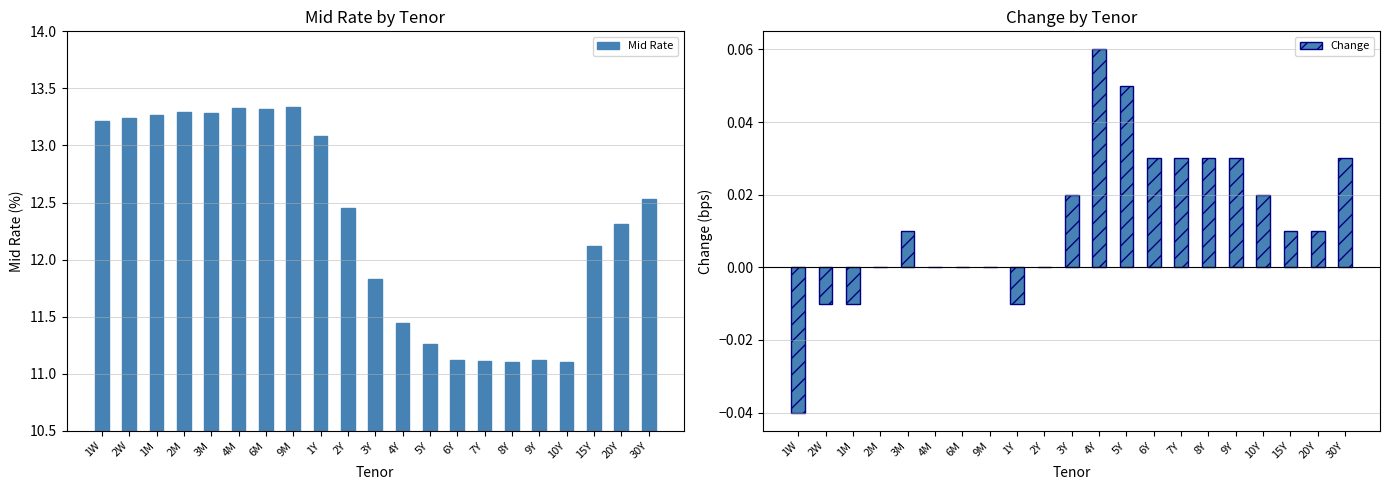

Where does the Change series first go above 0?

3M